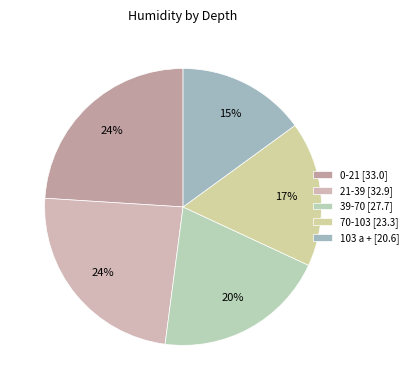

Which category has the biggest portion of the pie?

0-21